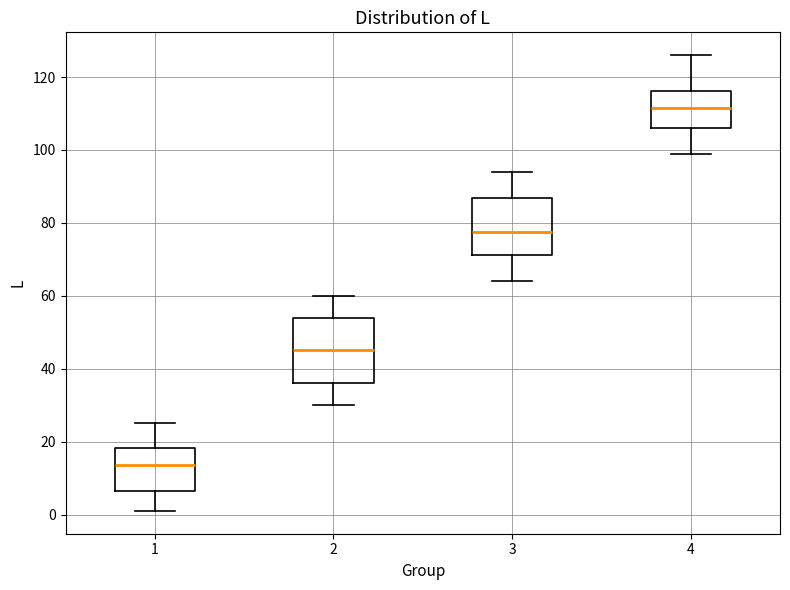

Which box's median line is the highest?

4